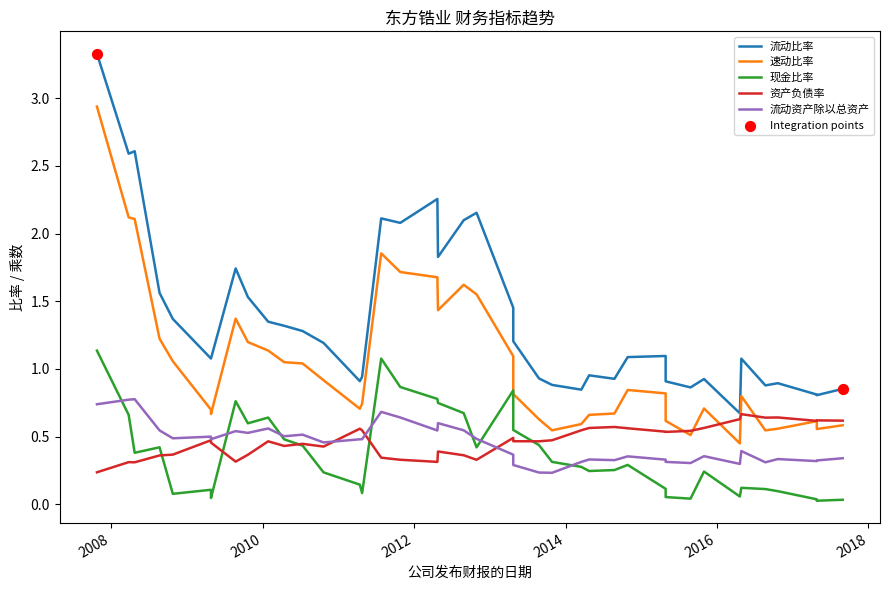

At which category is the sum across all series the highest?

2007-10-25